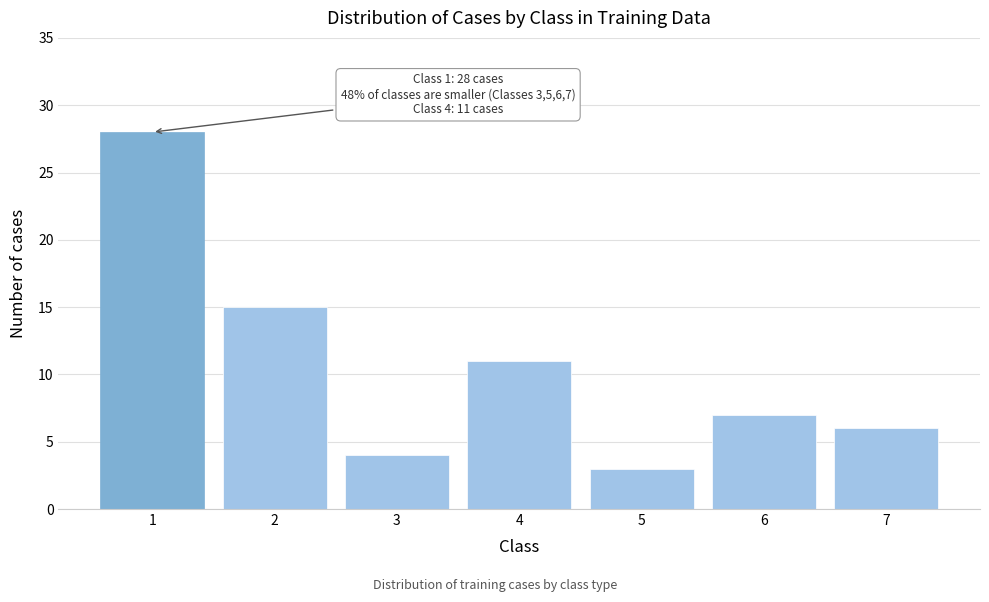

Reading right to left, transcribe all the data shown in this chart.

6	7	3	11	4	15	28